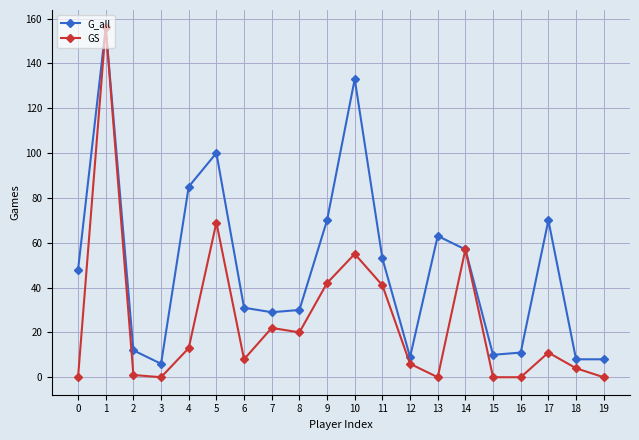

What is the sum of all GS values?

505